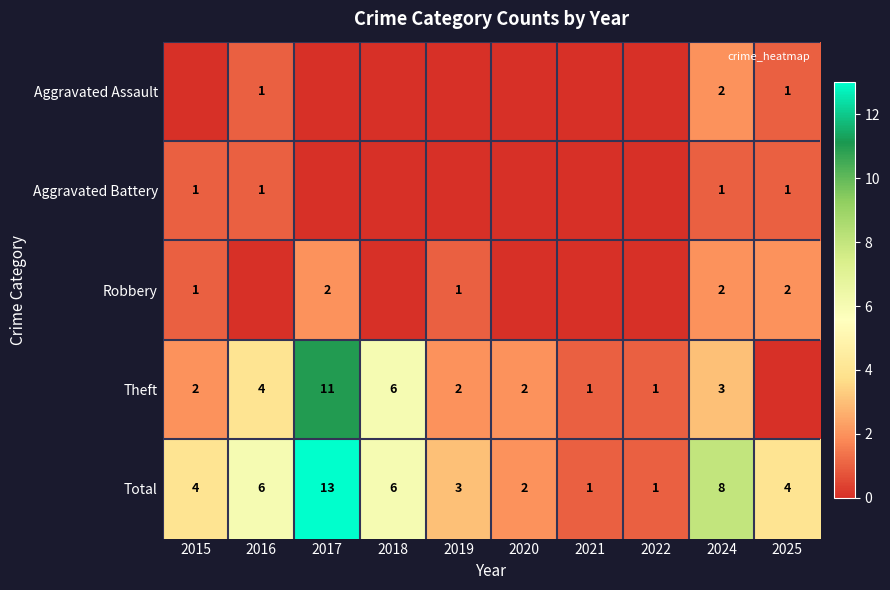

List the series in order of their peak value, lowest first.

Aggravated Battery, Aggravated Assault, Robbery, Theft, Total